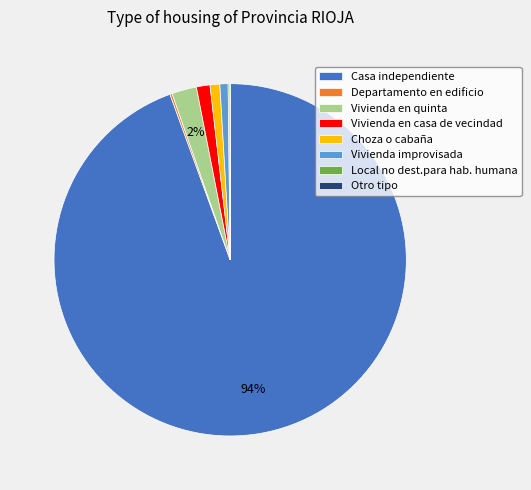

True or false: Choza o cabaña accounts for 8% of the total.

False